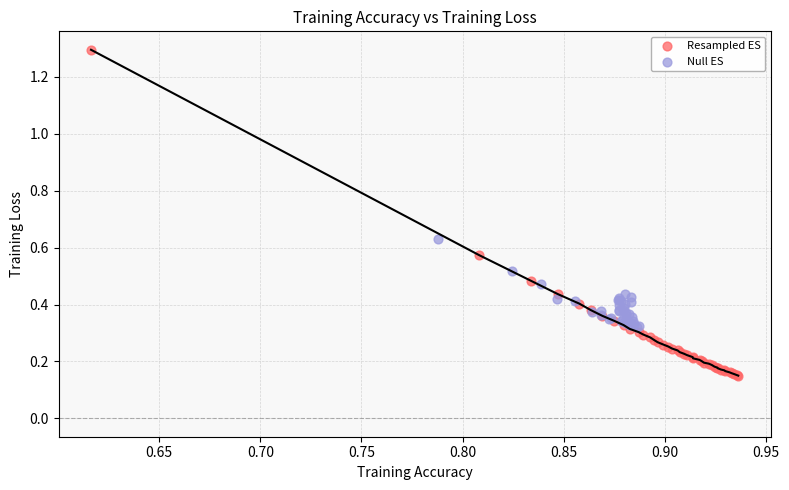

What are all the series names shown in the legend?

Resampled ES, Null ES